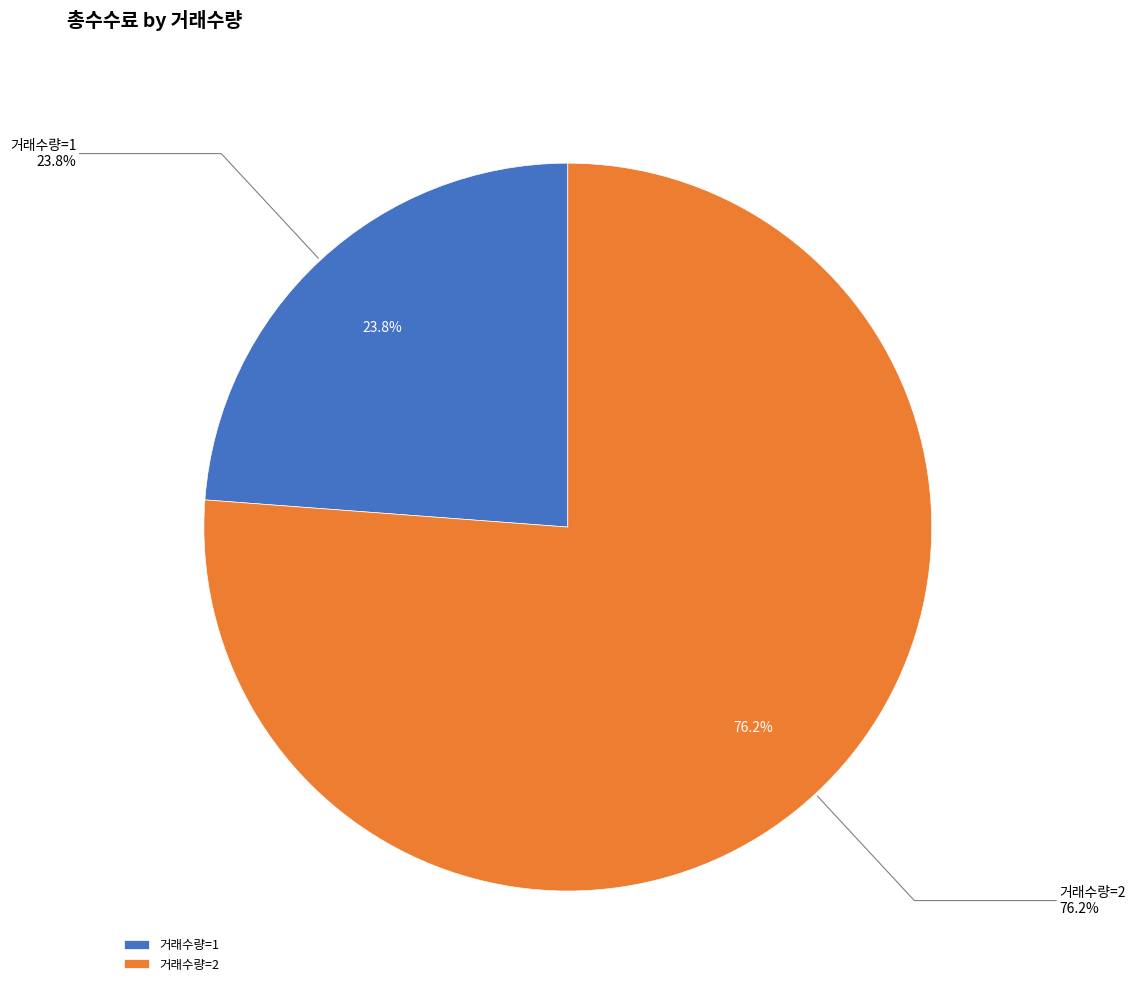

What is the change in value from 거래수량=1 to 거래수량=2?

+77